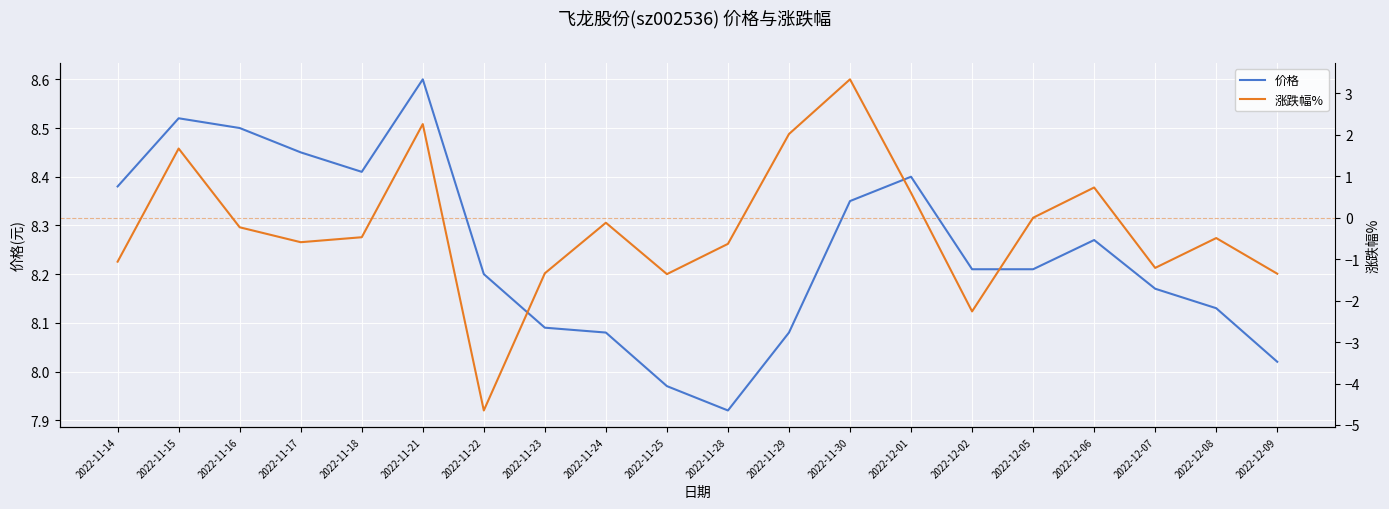

In 涨跌幅%, how many points are higher than both neighbors (excluding endpoints)?

6